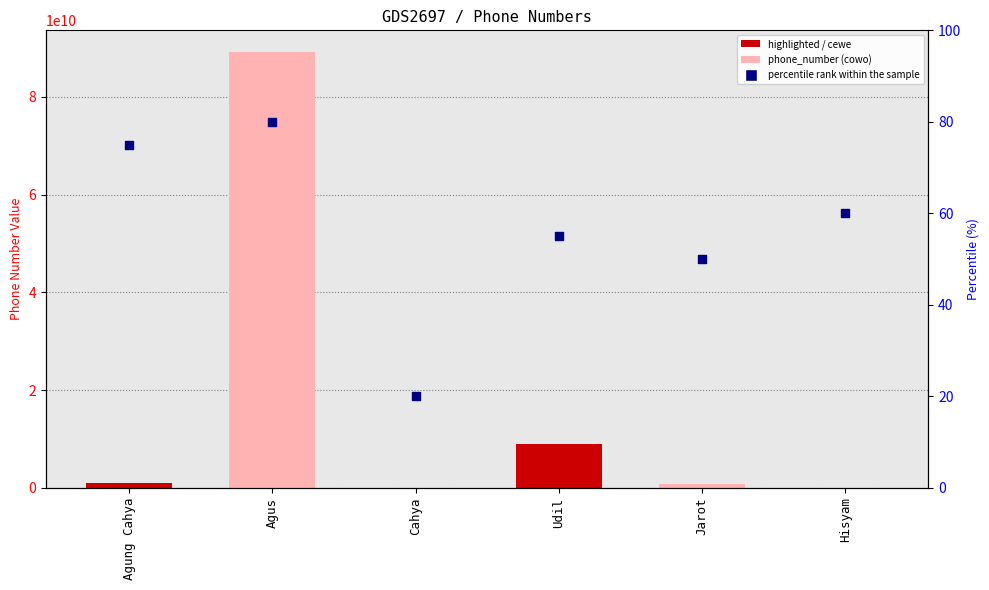

Is the value of phone_number at Jarot greater than the value of percentile rank within the sample at Udil?

Yes